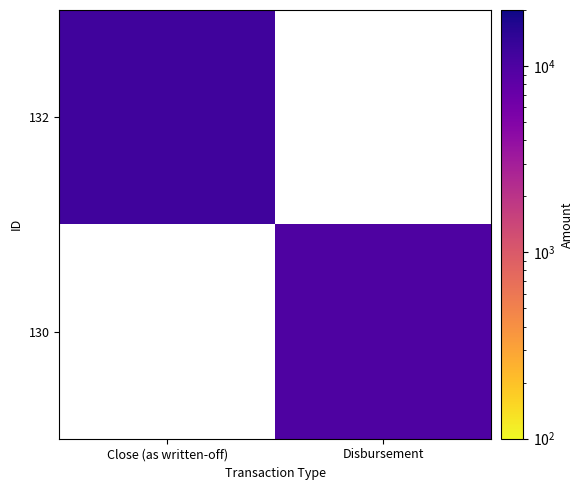

At which label is 132 closest to 11888?

Close (as written-off)